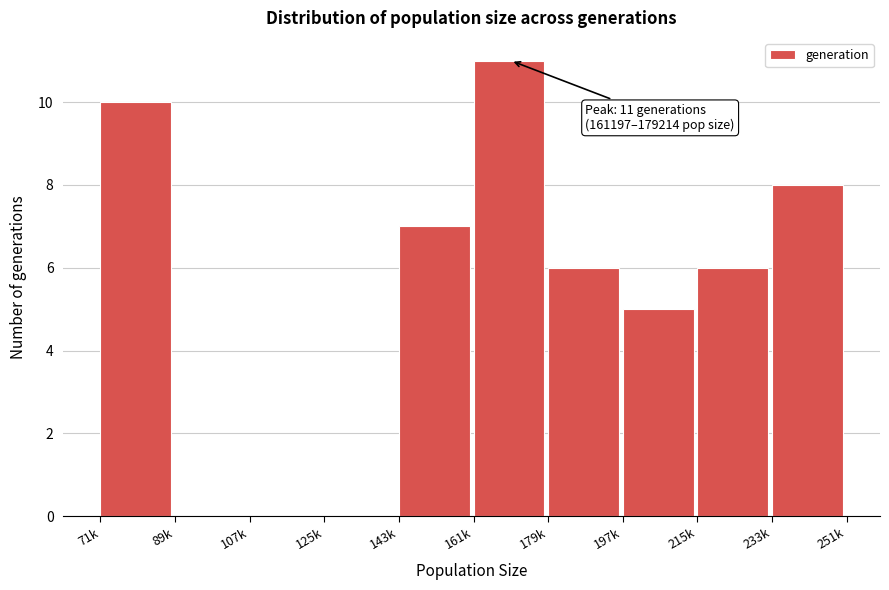

Reading left to right, transcribe all the data shown in this chart.

71k=10	89k=0	107k=0	125k=0	143k=7	161k=11	179k=6	197k=5	215k=6	233k=8